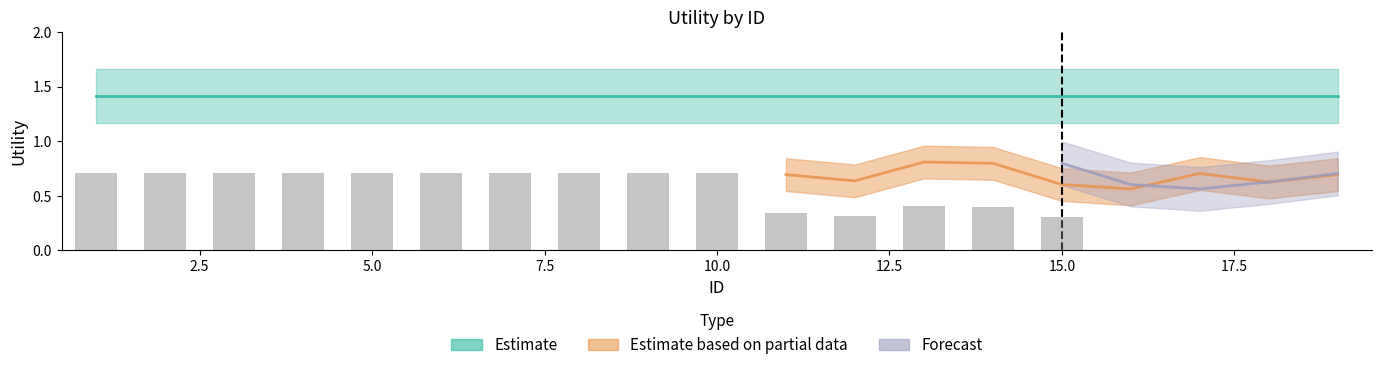

What value does the Estimate based on partial data series have at 19?

0.7